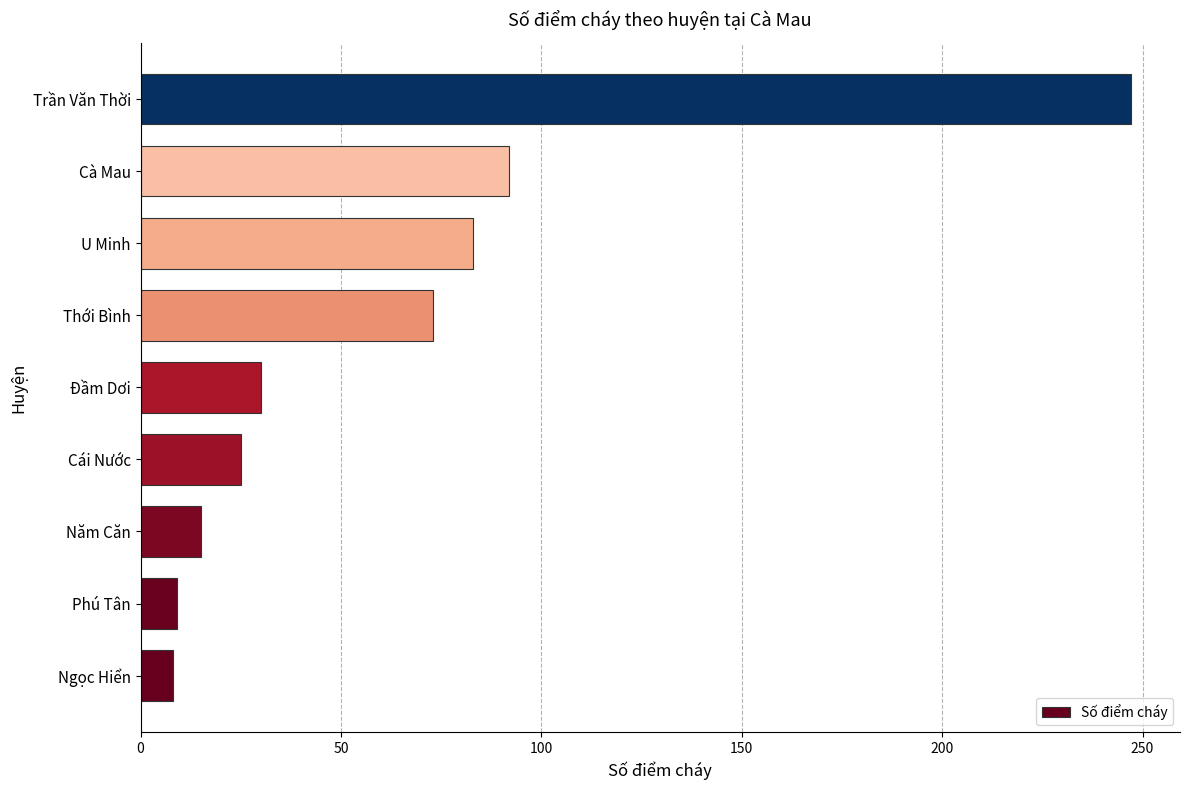

Where is the data nearest to the value 127?

Cà Mau